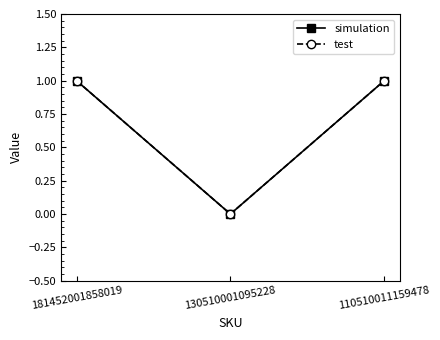

How many lines are shown in the chart?

2